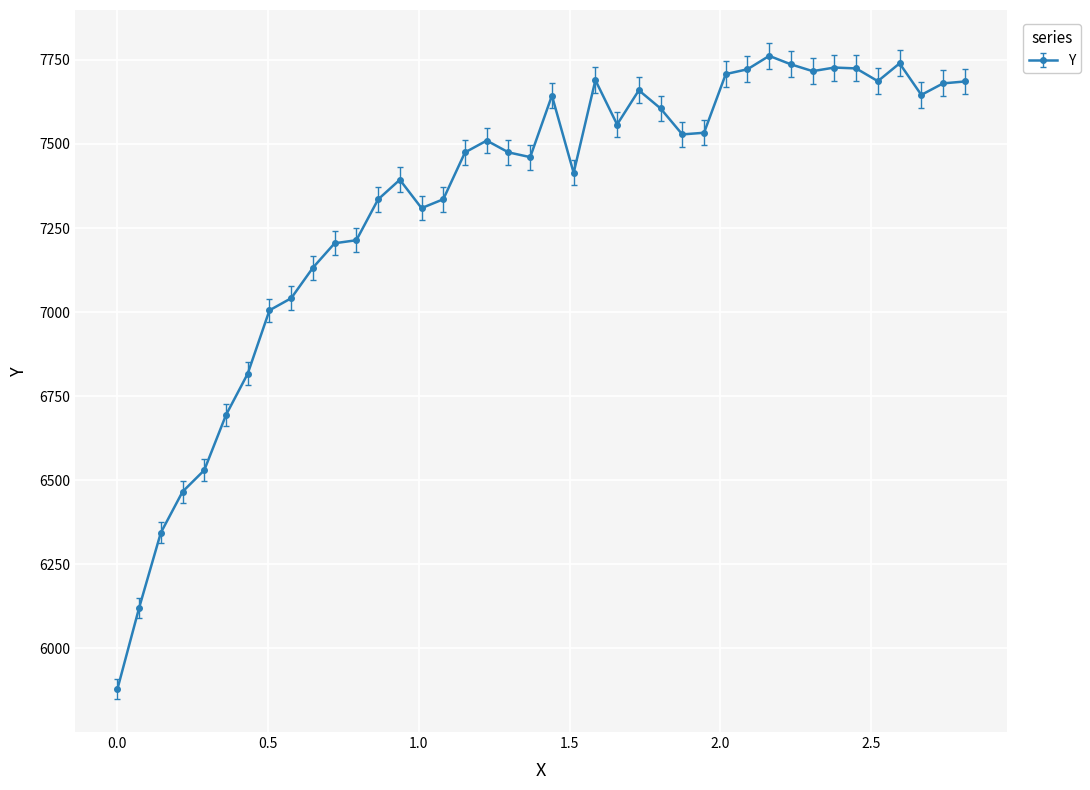

What is the difference between the maximum and minimum values?

1884.1